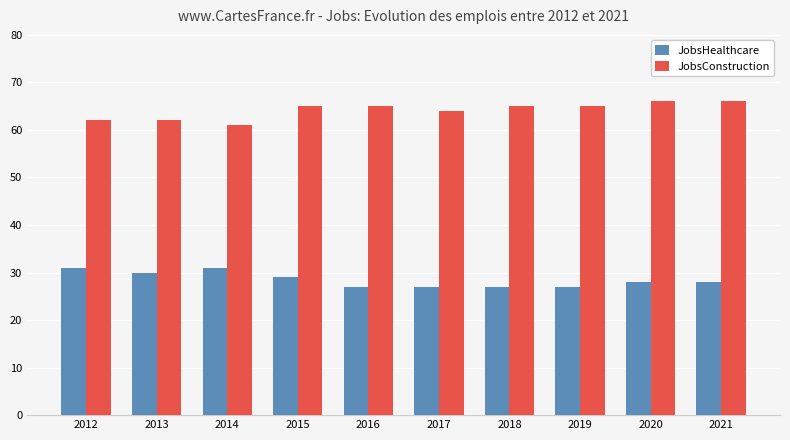

What is the sum of all JobsConstruction values?

641